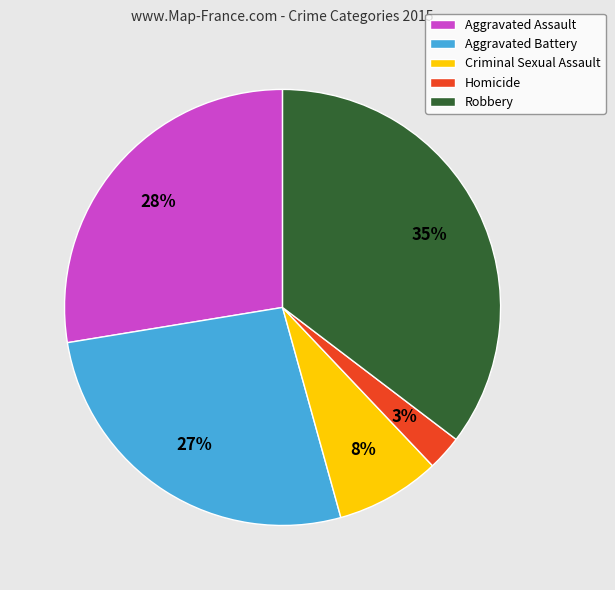

The Aggravated Assault slice represents 39% of the pie. True or false?

False